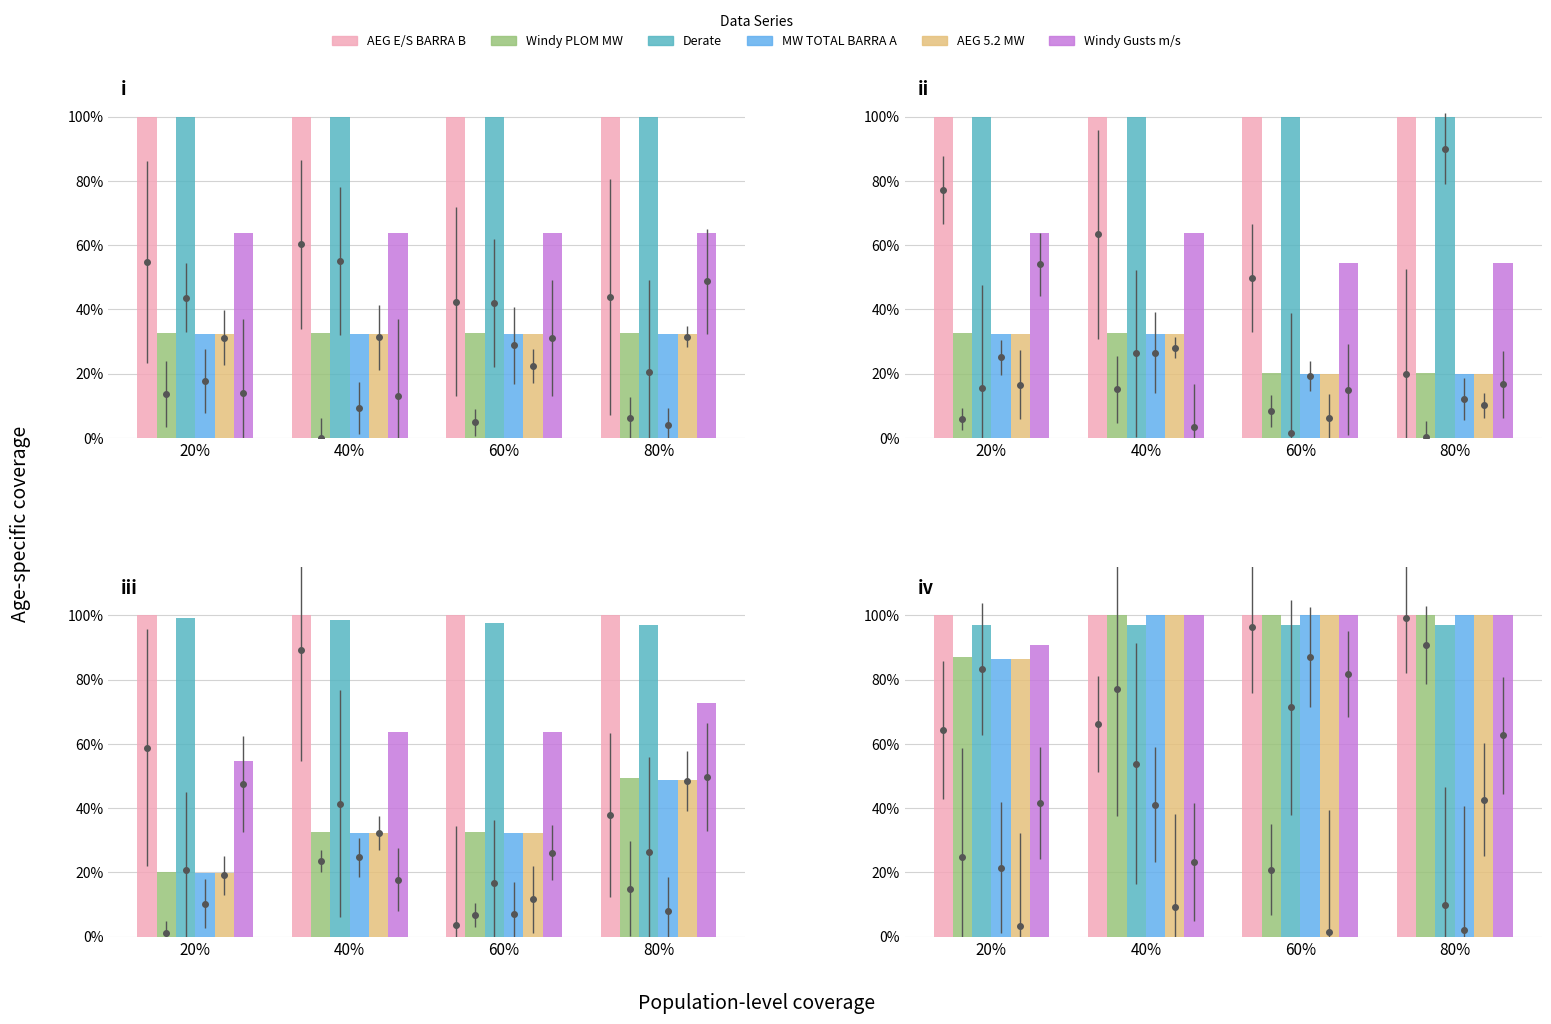

Read the Derate value at 80%.

96.9